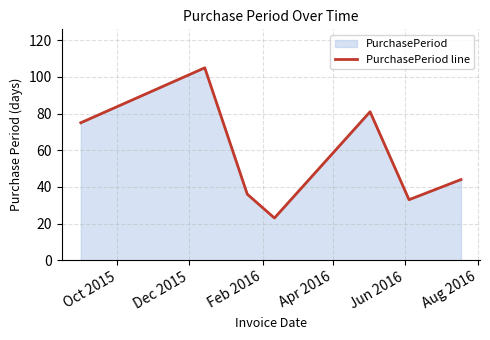

What is the smallest value displayed?

23